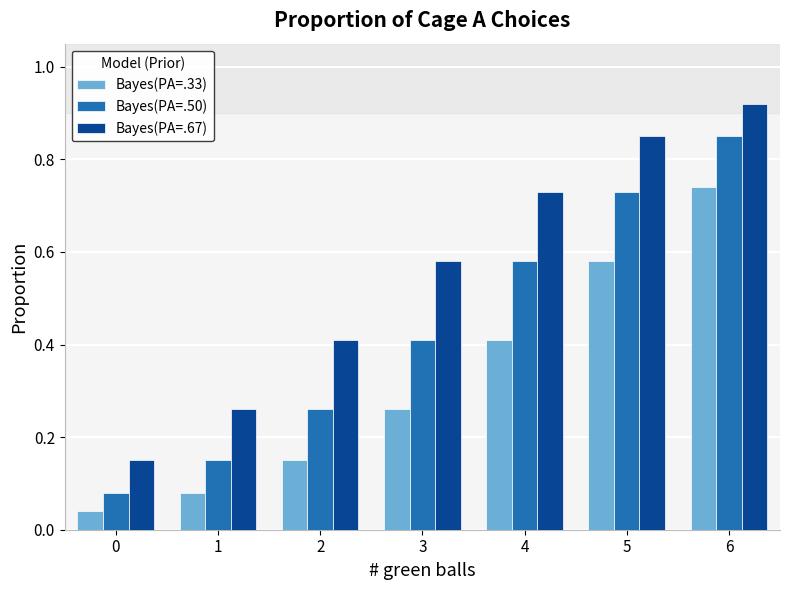

Rank the series at 3 from lowest to highest value.

Bayes(PA=.33), Bayes(PA=.50), Bayes(PA=.67)